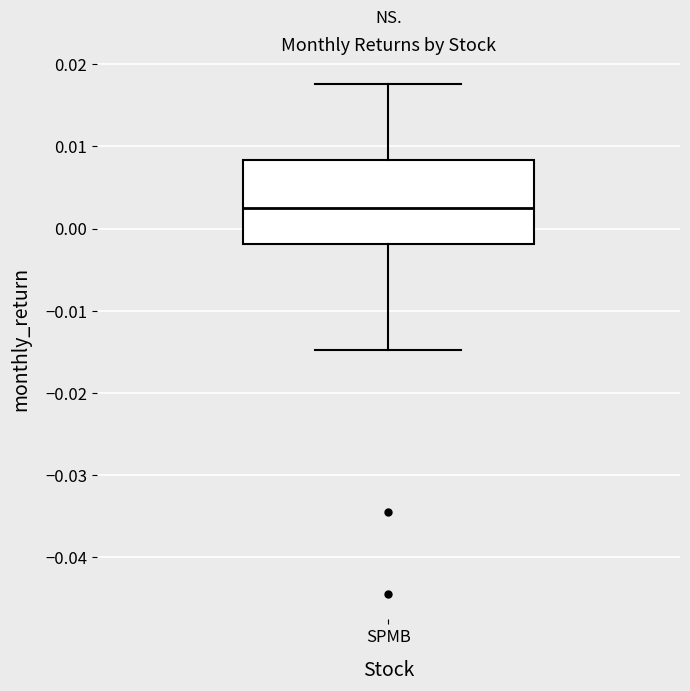

Transcribe this box plot: give where the median line is, the range the box spans, and where the two whiskers end, as read against the y-axis. The values are not printed on the chart, so give them approximately, as read against the axis.

median 0.003, box -0.002 to 0.008, whiskers -0.015 to 0.018